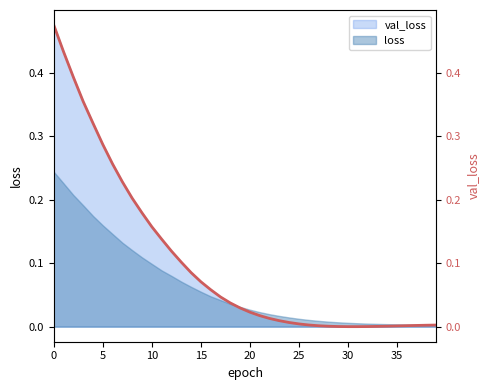

At which category does the chart reach its minimum across all series?

30